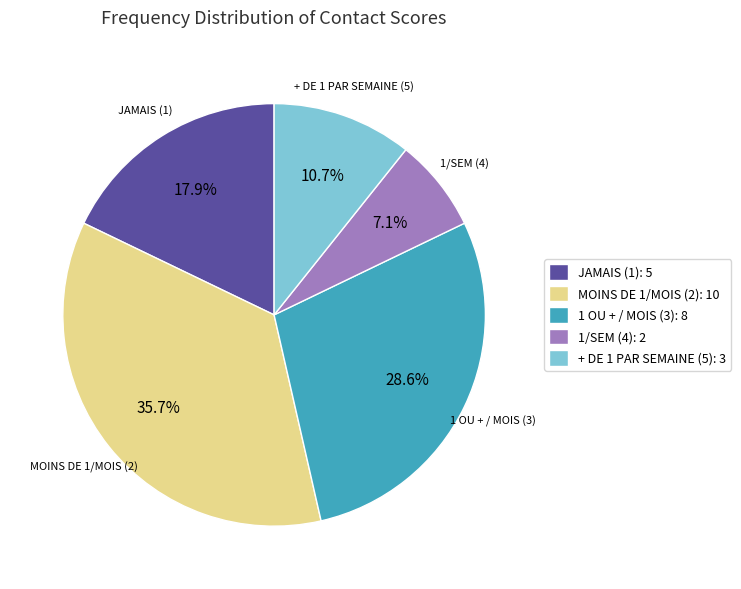

To the nearest percent, what is the average slice percentage?

20%